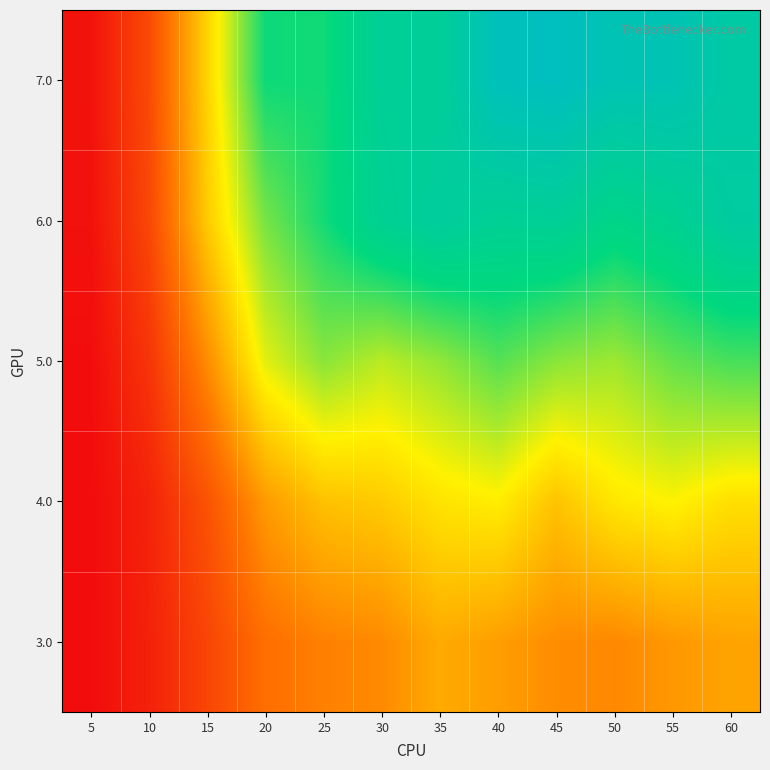

Reading left to right, transcribe all the data shown in this chart.

3.0: 5=0.2	10=1.8	15=4.5	20=7.7	25=8.8	30=9.4	35=11.4	40=10.6	45=9.6	50=9.3	55=10.2	60=11.0
4.0: 5=0.2	10=1.9	15=5.5	20=10.4	25=12.8	30=13.4	35=14.8	40=15.5	45=12.9	50=15.1	55=15.8	60=14.6
5.0: 5=0.3	10=3.2	15=9.5	20=16.6	25=19.3	30=17.8	35=19.0	40=20.9	45=19.3	50=18.7	55=20.4	60=21.3
6.0: 5=0.5	10=4.7	15=13.4	20=19.9	25=22.9	30=25.9	35=27.1	40=26.0	45=26.3	50=24.6	55=25.6	60=27.5
7.0: 5=0.7	10=4.9	15=13.9	20=23.1	25=23.0	30=26.4	35=26.6	40=30.7	45=31.3	50=29.9	55=29.9	60=28.0